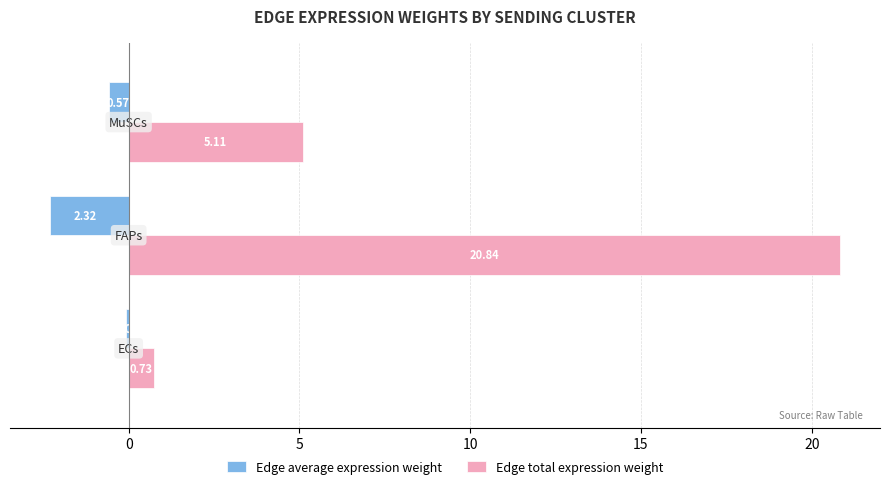

What is the average value of the Edge average expression weight series?

-1.0